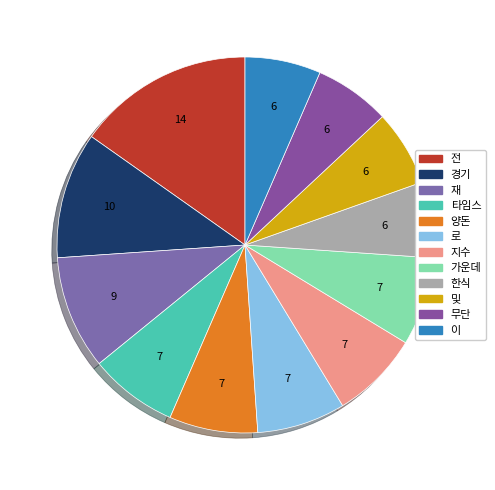

Count the number of slices in the pie.

12